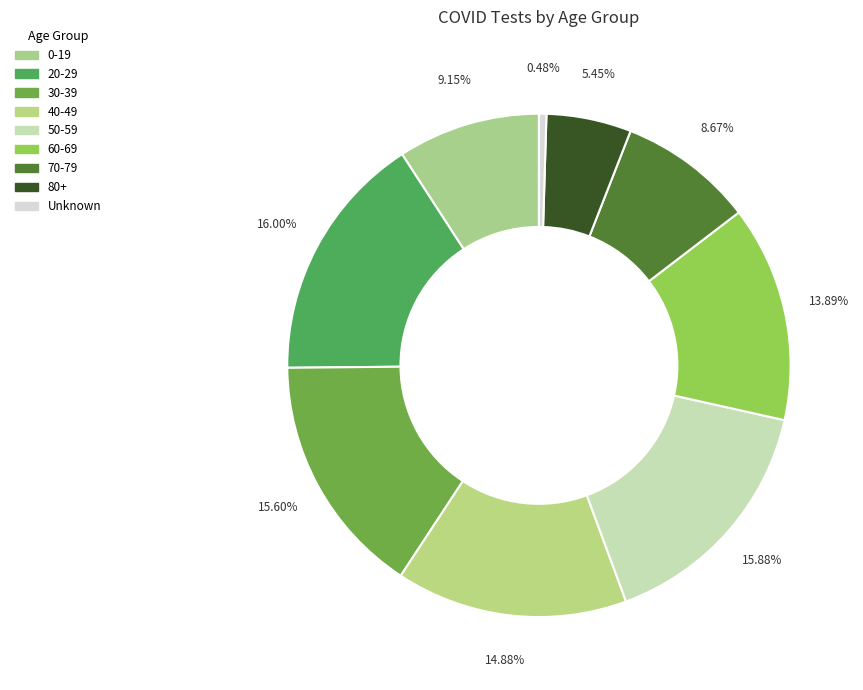

To the nearest percent, what is the average slice percentage?

11%